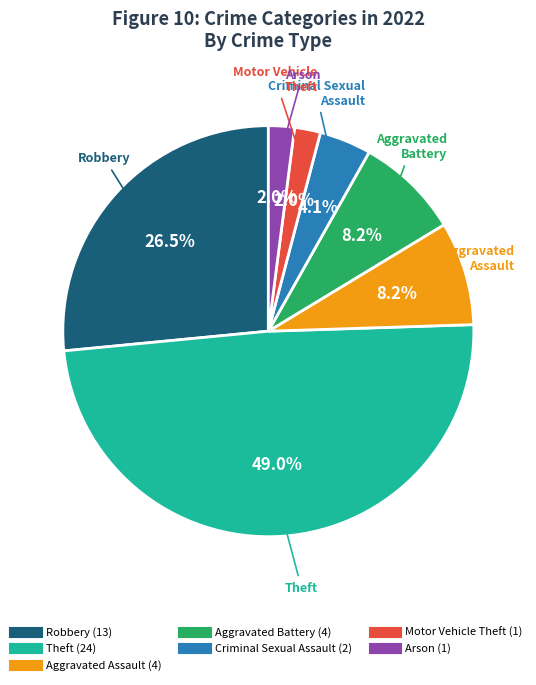

Is there any slice that represents more than half of the pie?

No